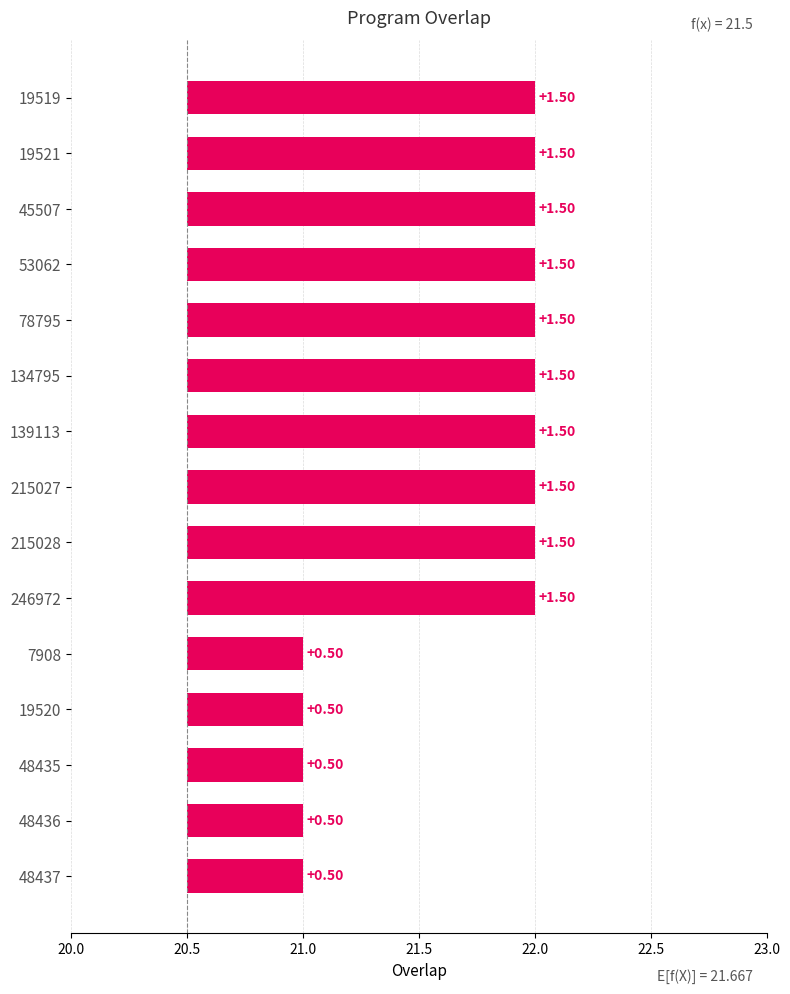

What is the difference between the maximum and minimum values?

1.0